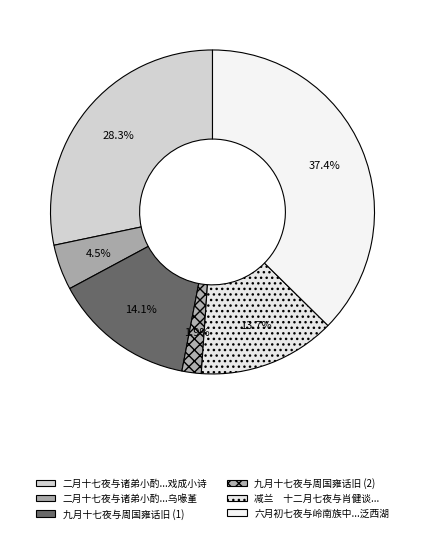

How many segments does this pie chart have?

6